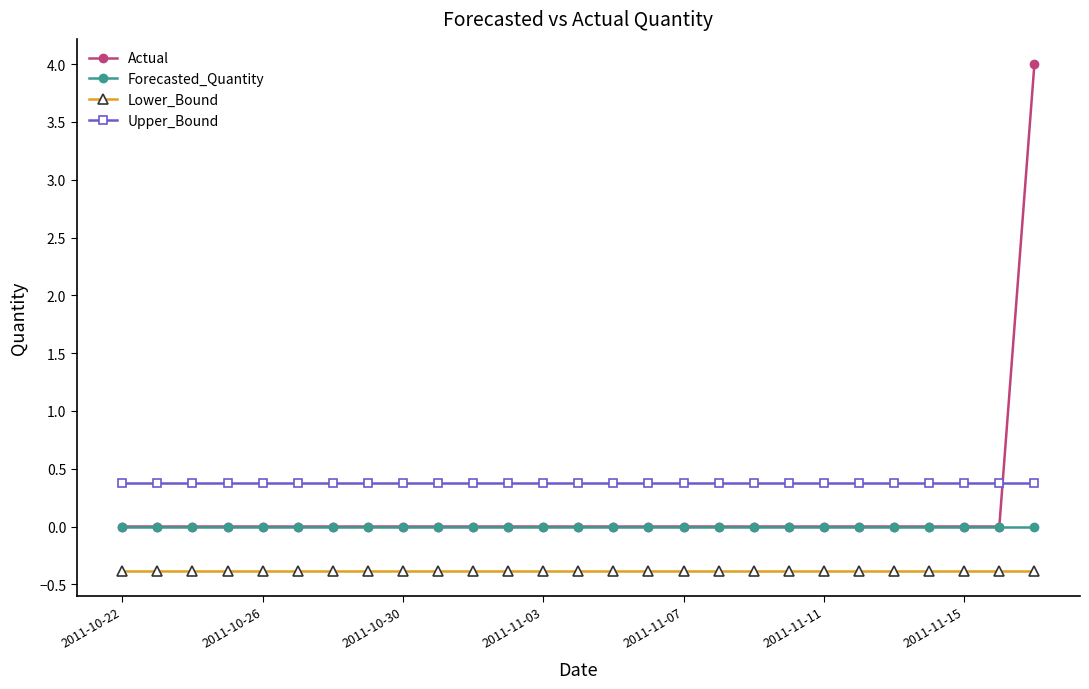

What is the average value of the Lower_Bound series?

-0.4